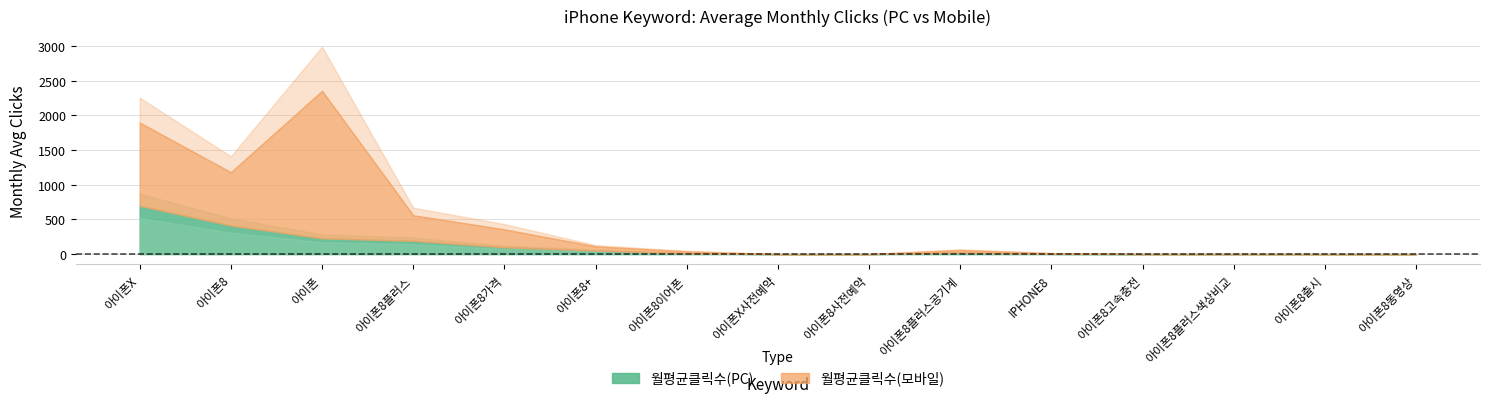

Which series has the widest spread of values?

월평균클릭수(모바일)